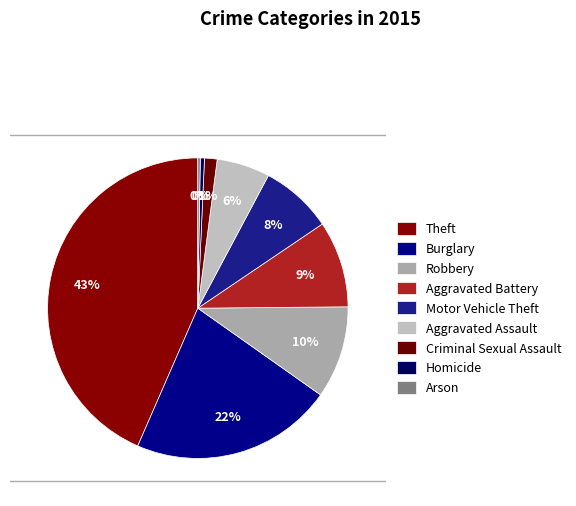

What portion of the pie excludes Burglary?

78.2%